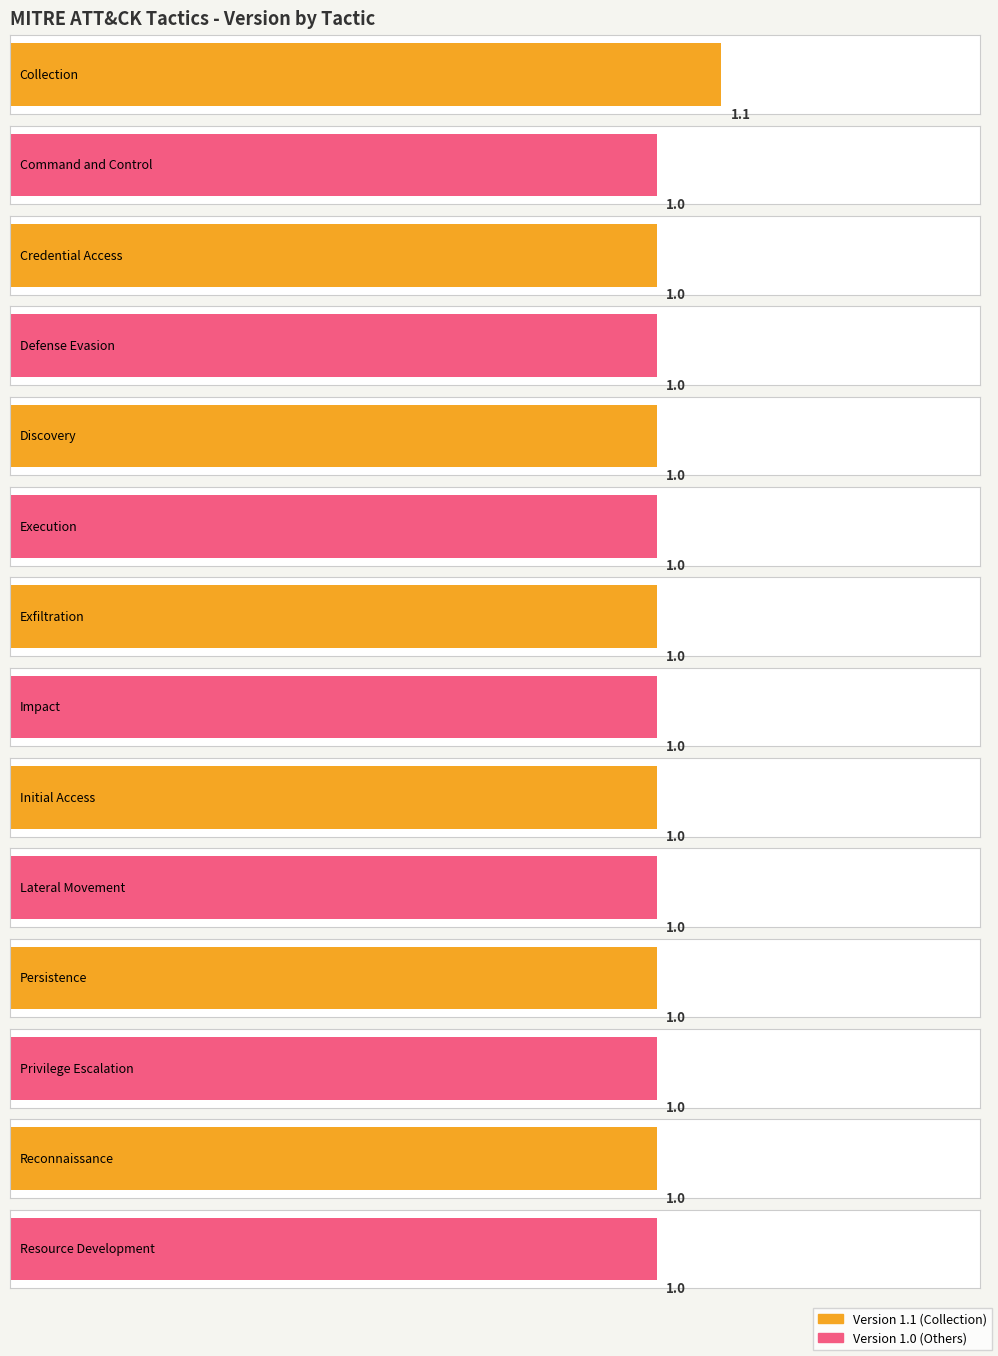

Which label corresponds to the largest value in the chart?

Collection